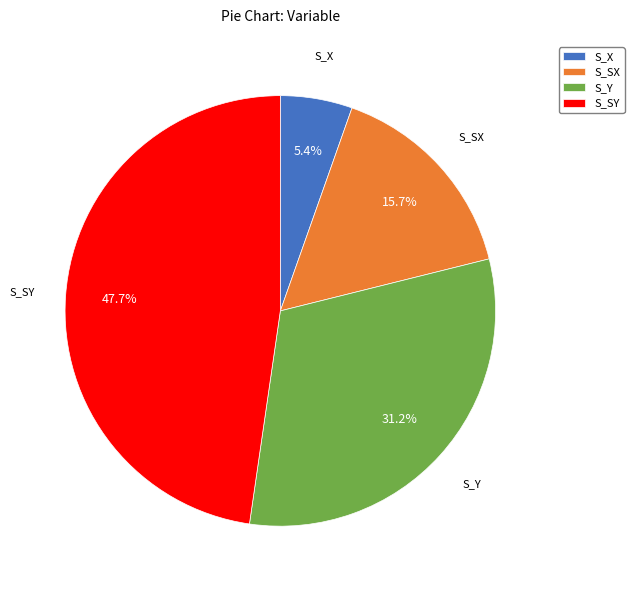

How many segments does this pie chart have?

4